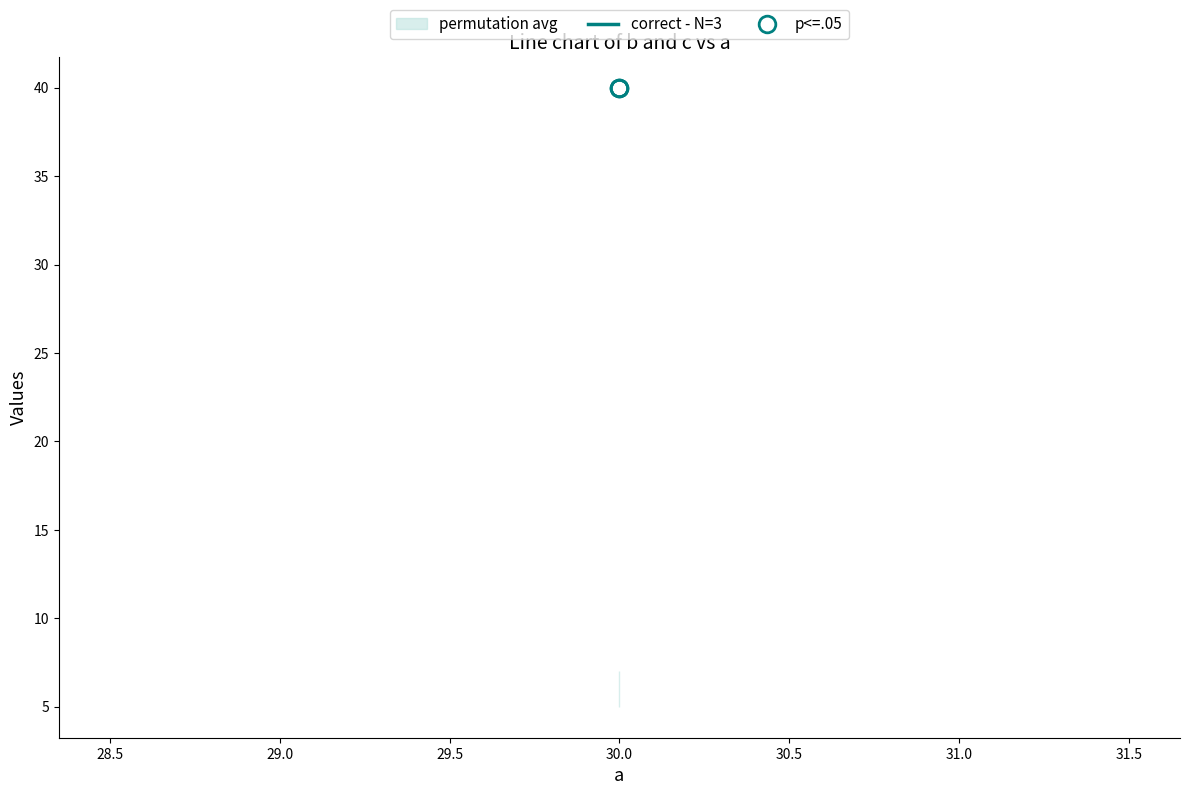

True or false: b has a value of 40 at 30.

True